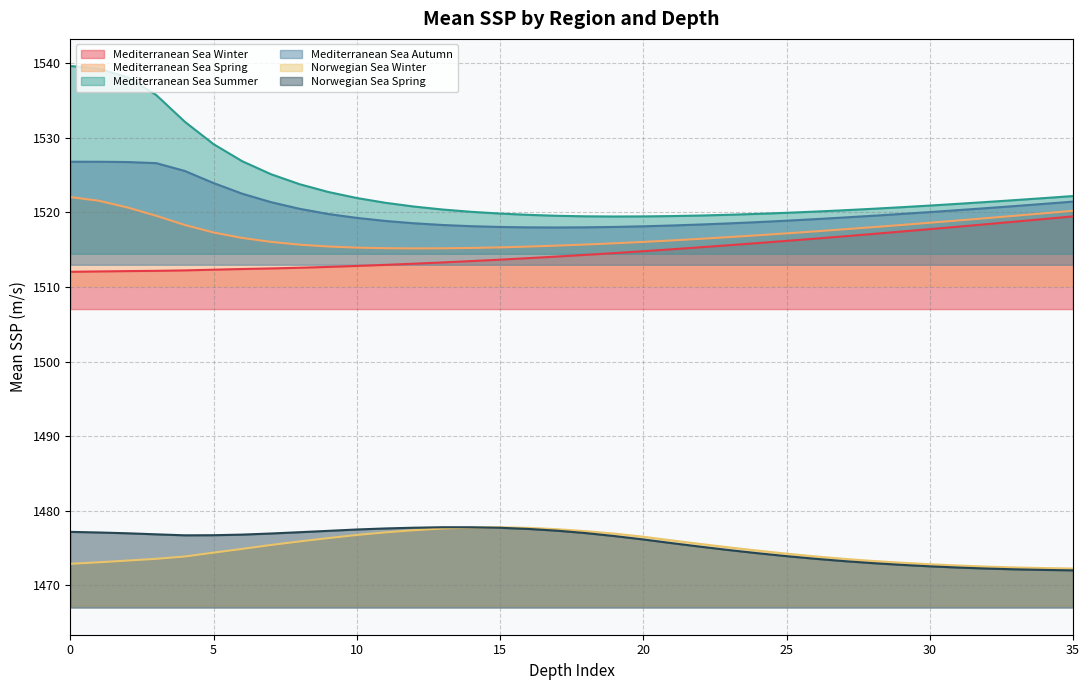

At which category does the chart reach its minimum across all series?

35